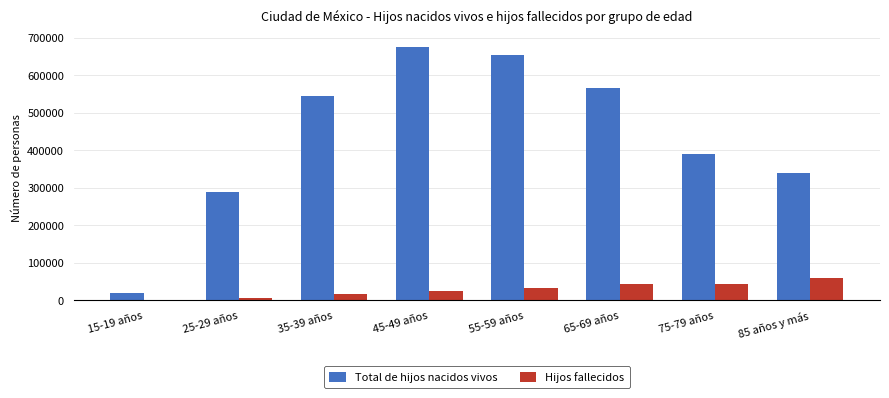

Which series has the largest total across all categories?

Total de hijos nacidos vivos